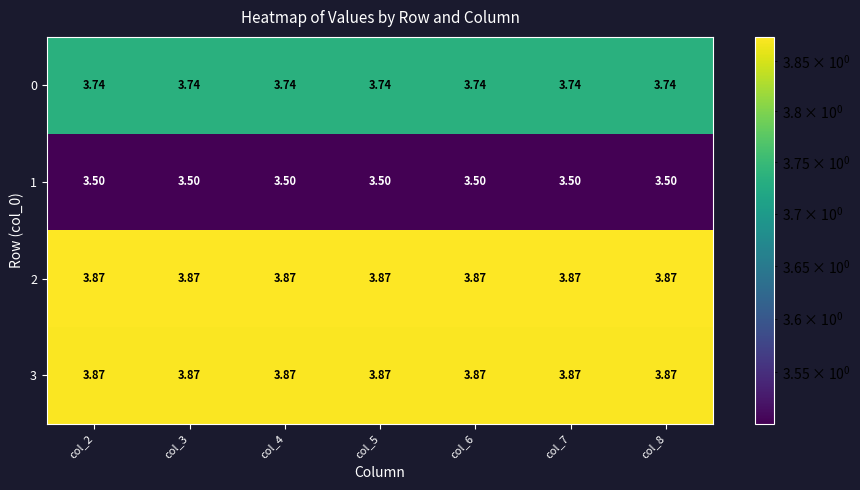

Is the value of 1 at col_3 greater than the value of 2 at col_2?

No